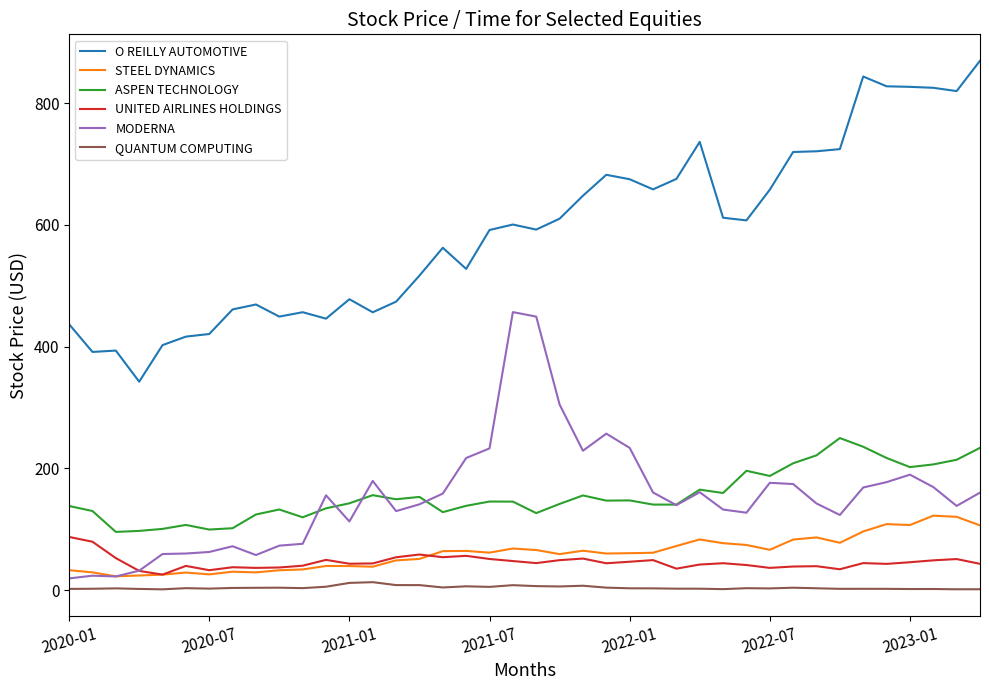

Which series has the widest spread of values?

O REILLY AUTOMOTIVE